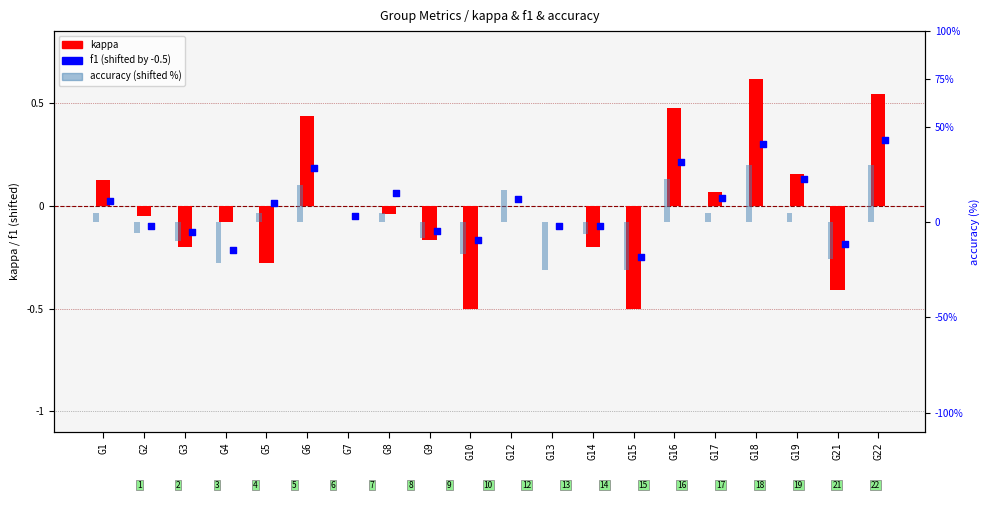

At which category is the sum across all series the highest?

G18